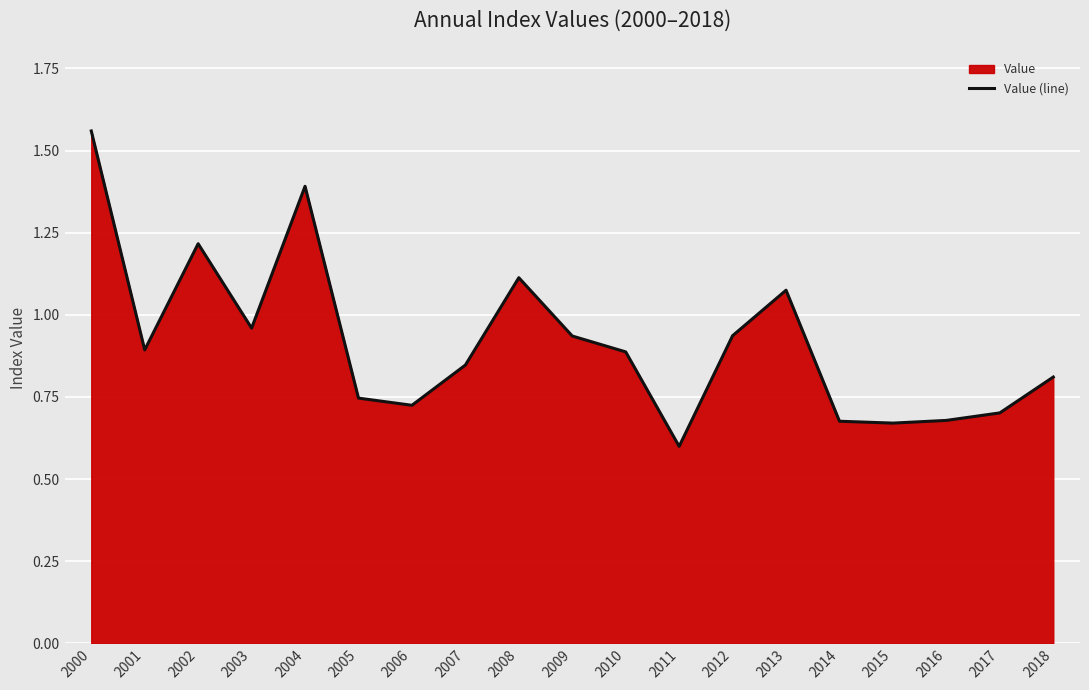

What is the greatest value displayed?

1.6